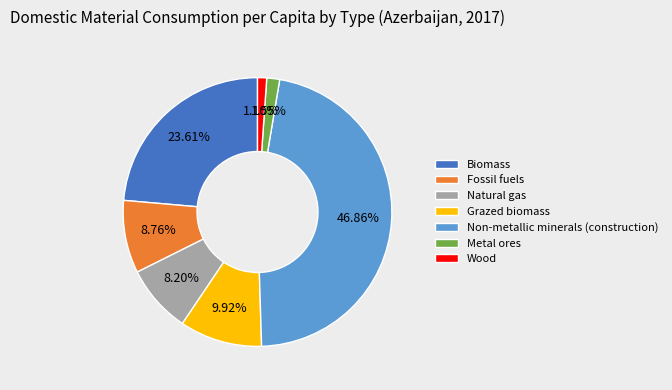

What is the largest slice in the pie chart?

Non-metallic minerals (construction)